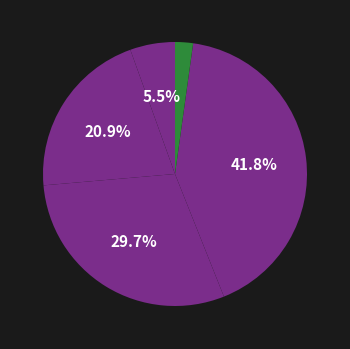

How many segments does this pie chart have?

5